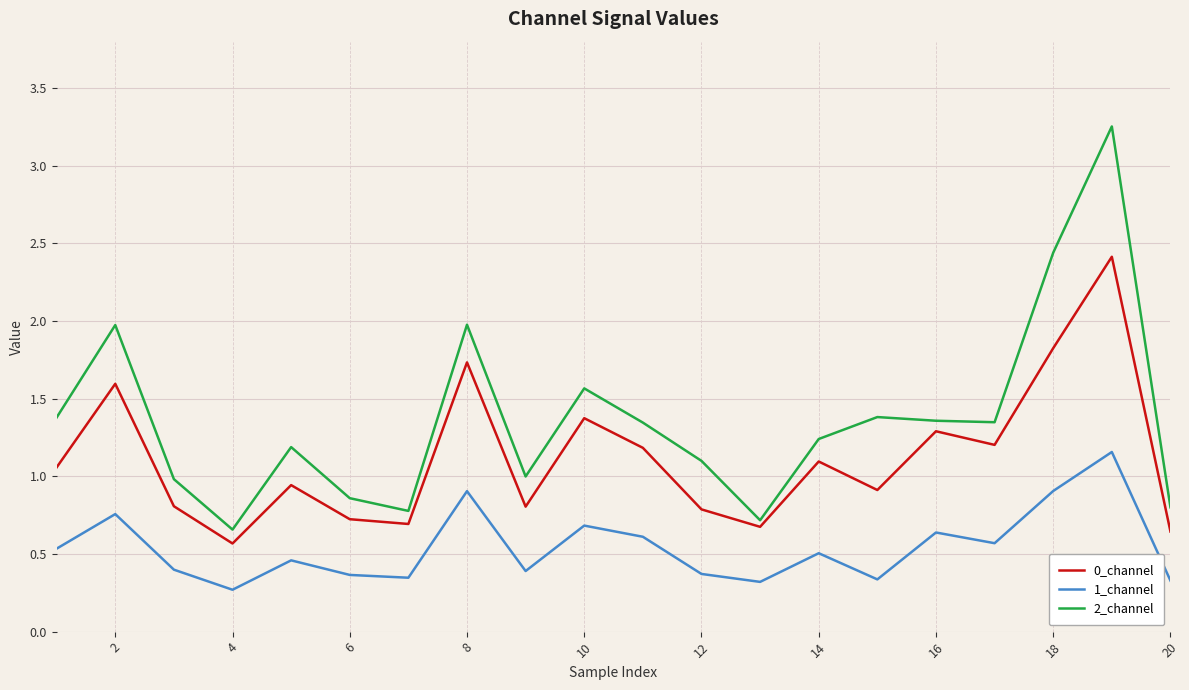

True or false: 0_channel and 2_channel intersect in this chart.

False